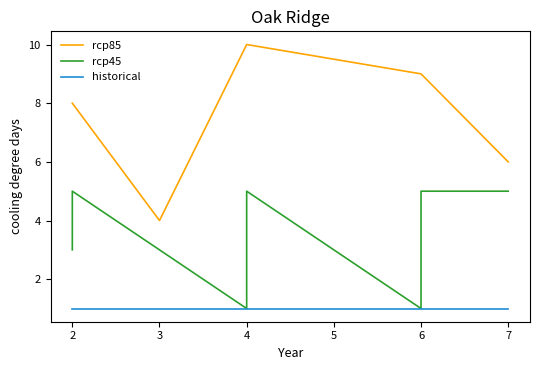

Does the chart have visible grid lines?

No